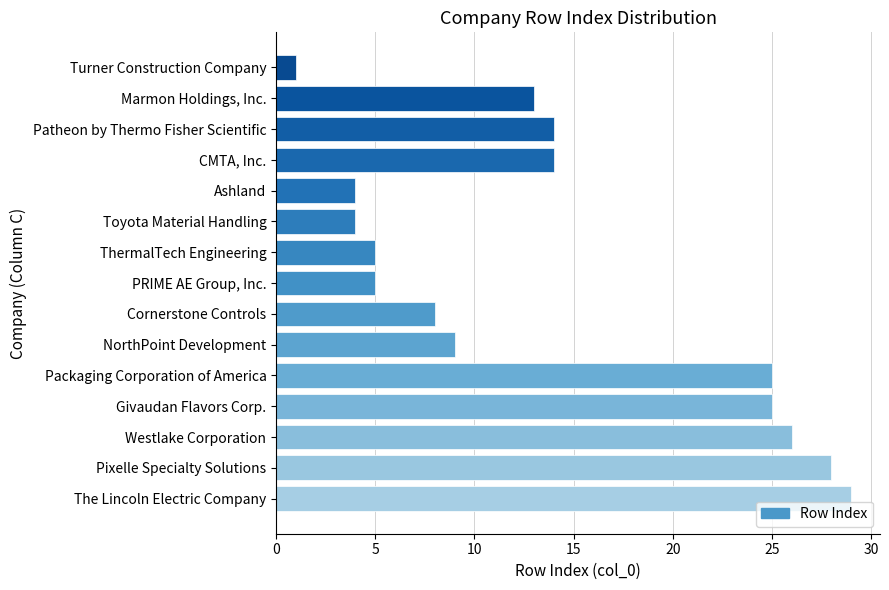

Does the chart contain stacked bars?

No